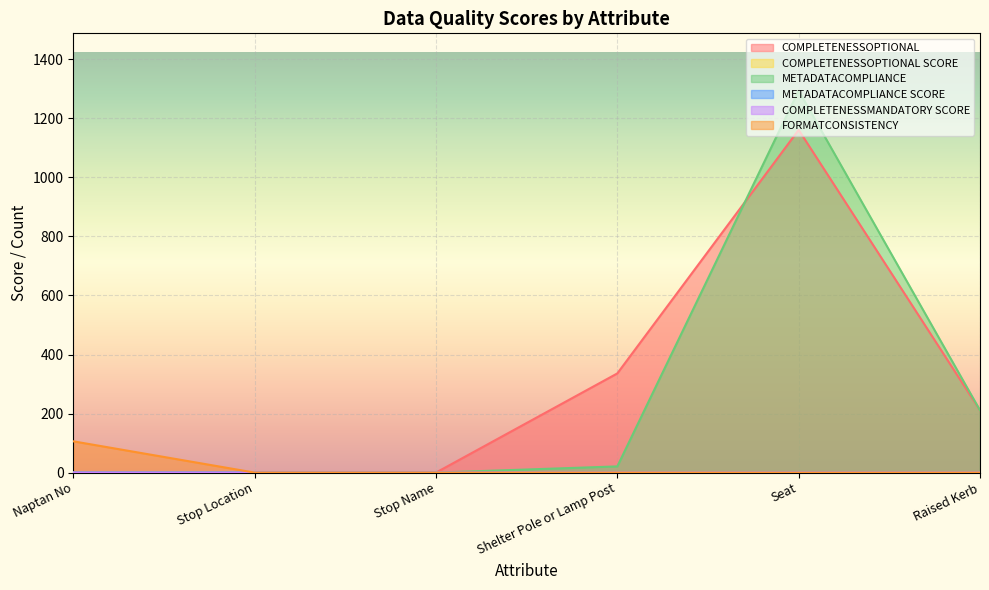

Which series changed the most between Stop Name and Seat?

METADATACOMPLIANCE